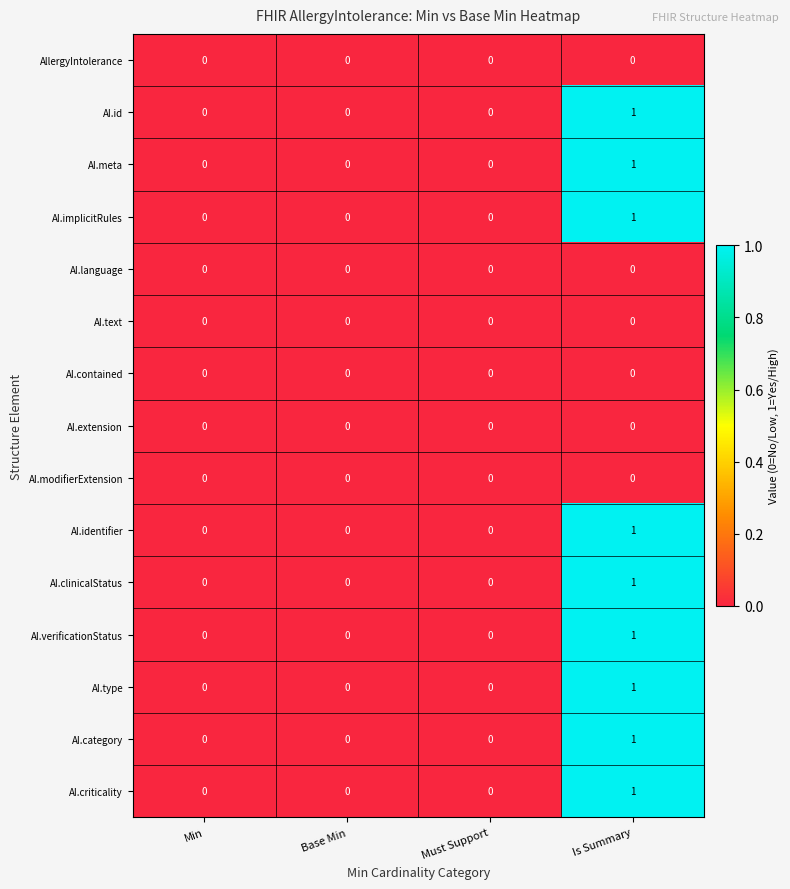

True or false: AI.category has a value of 0 at Must Support.

True